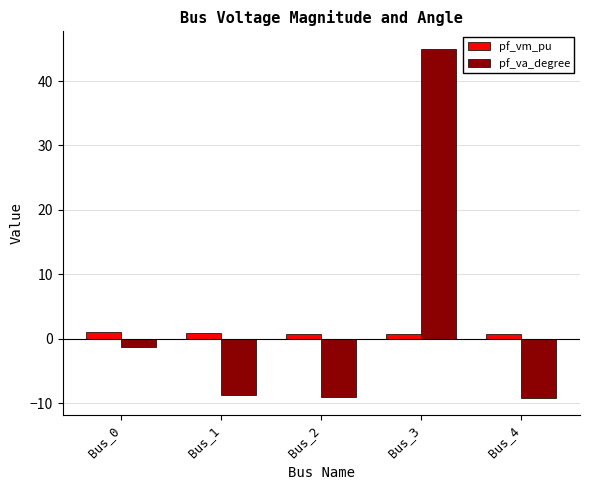

The pf_vm_pu series shows 1.1 at Bus_0. True or false?

True